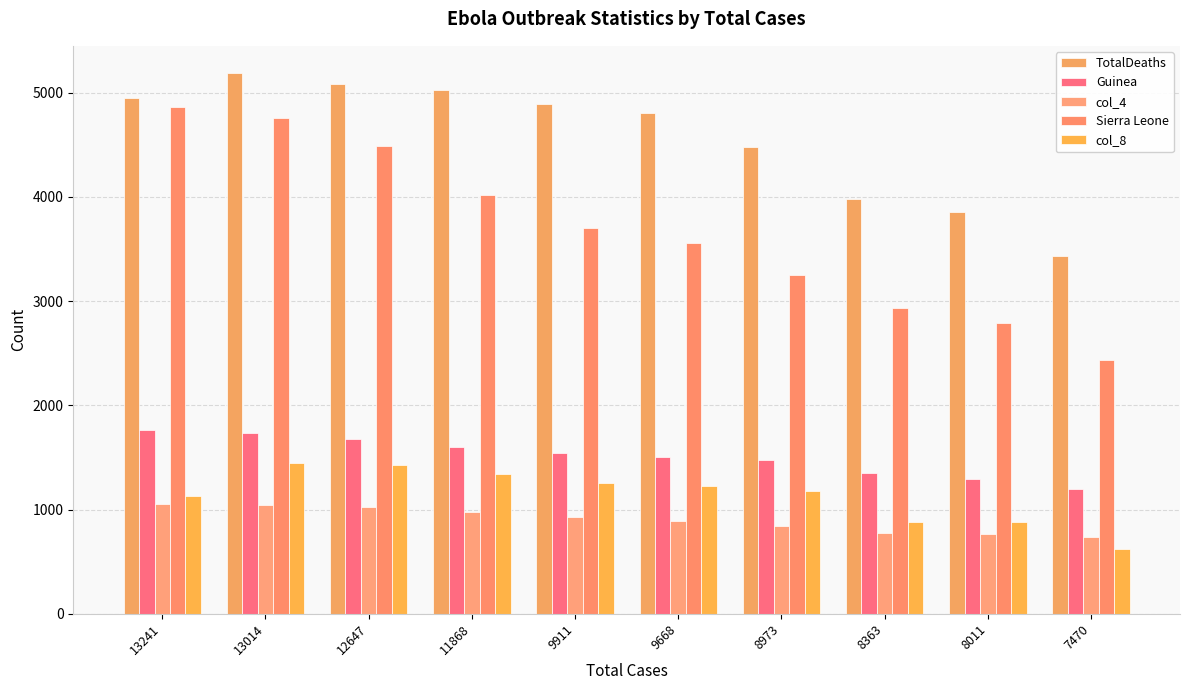

What is the value of the Guinea bar at the 1st from the left?

1760